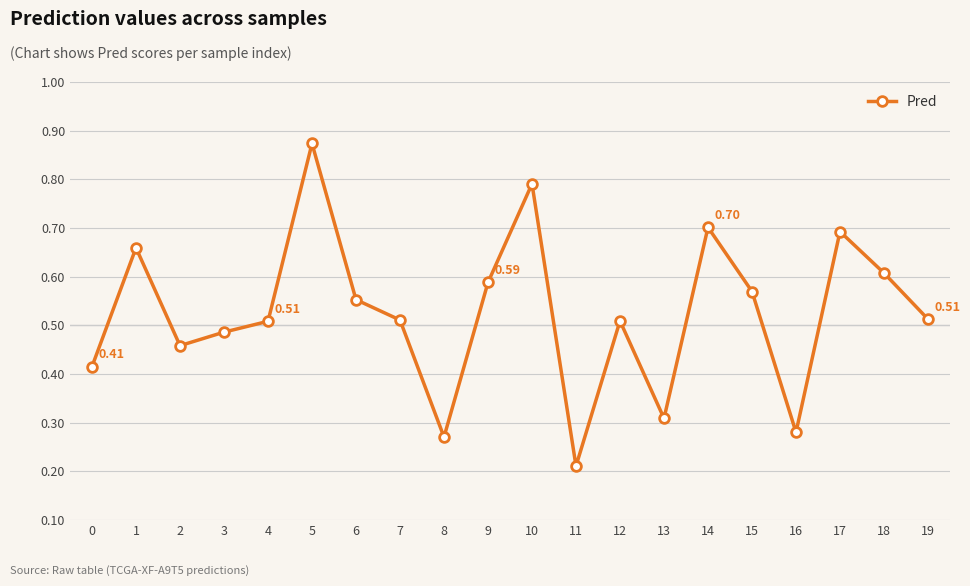

Is it true that the value at 17 is 0.1?

False